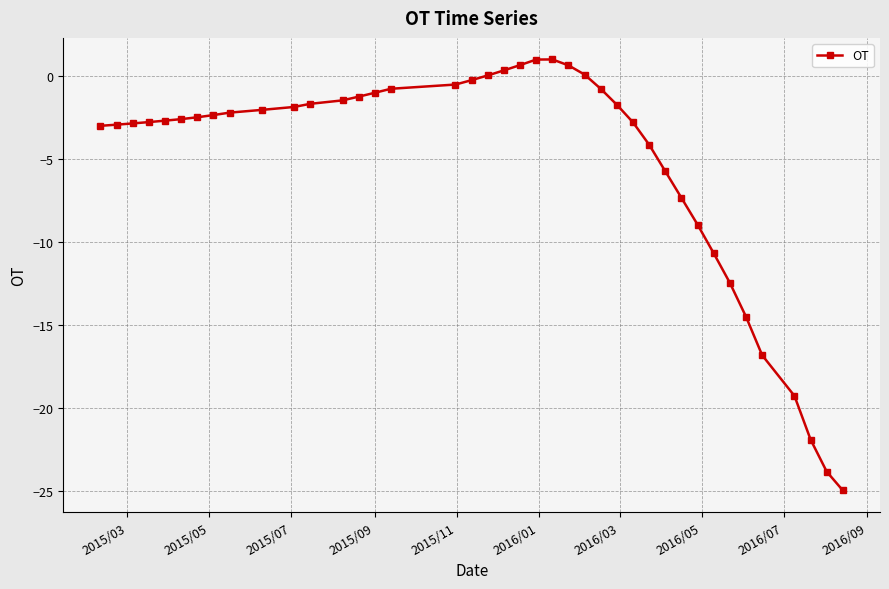

What is the greatest value displayed?

1.0